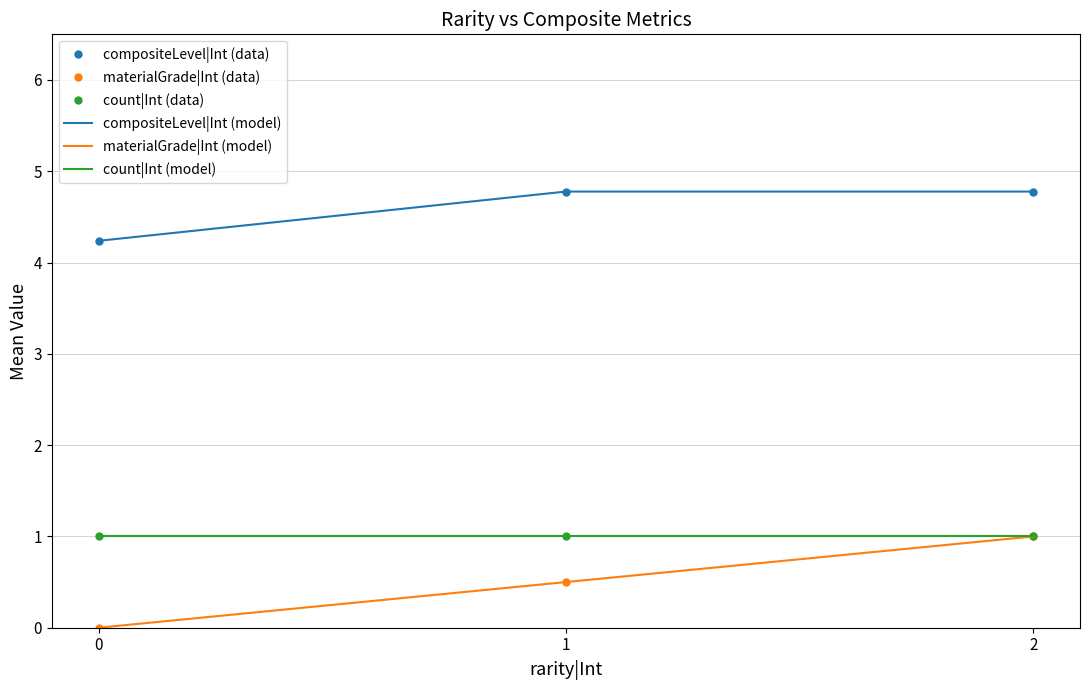

True or false: compositeLevel|Int and materialGrade|Int cross at least once.

False